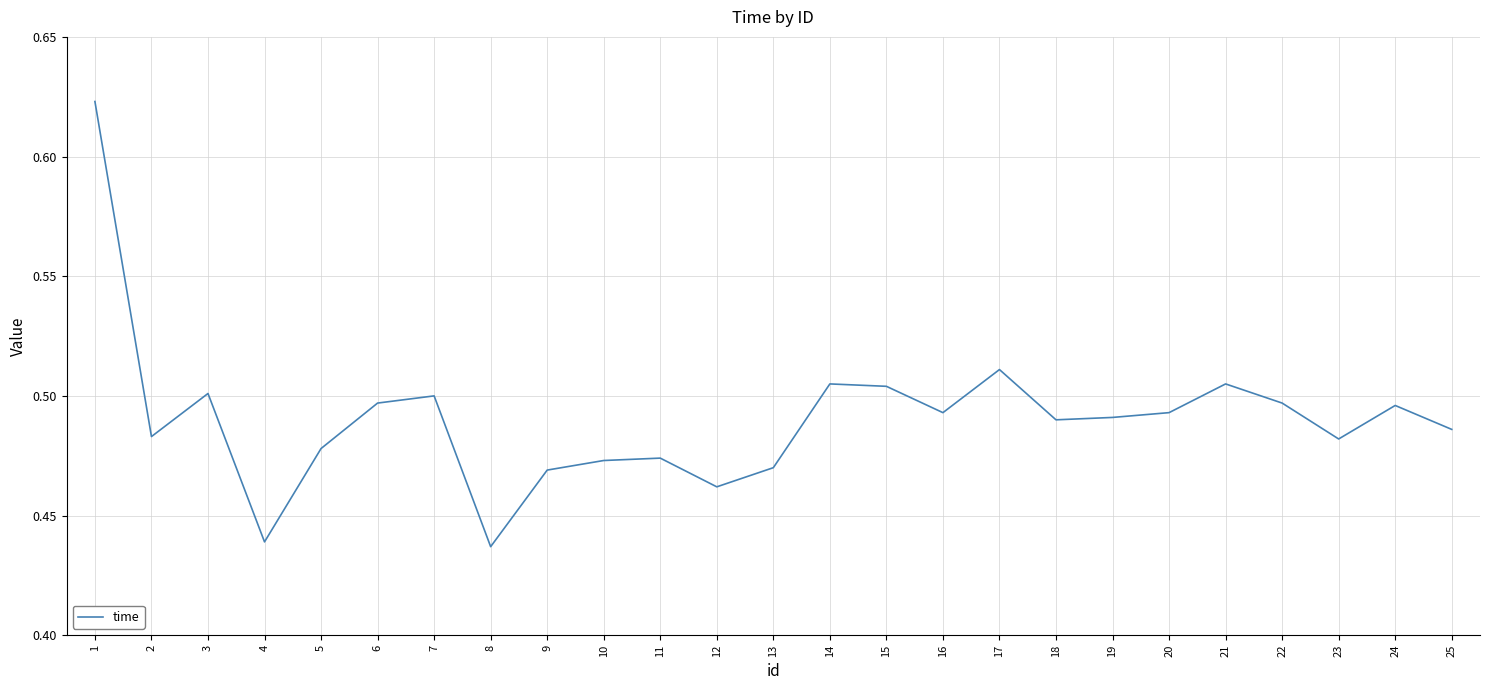

Is it true that the value at 15 is 0.3?

False